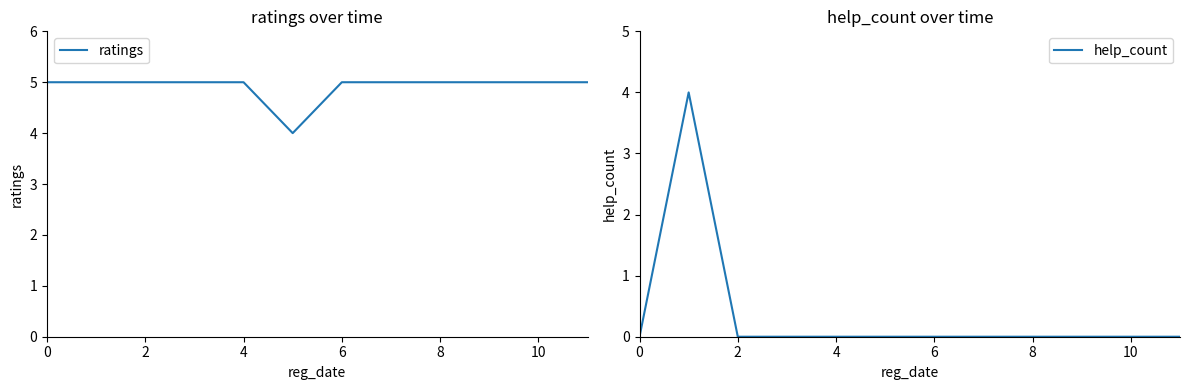

True or false: ratings and help_count intersect in this chart.

False